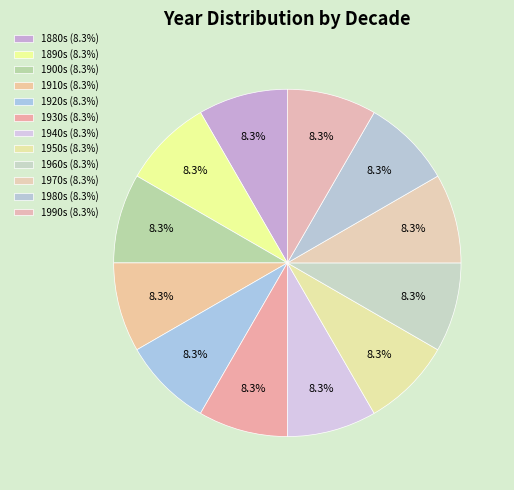

How many segments does this pie chart have?

12